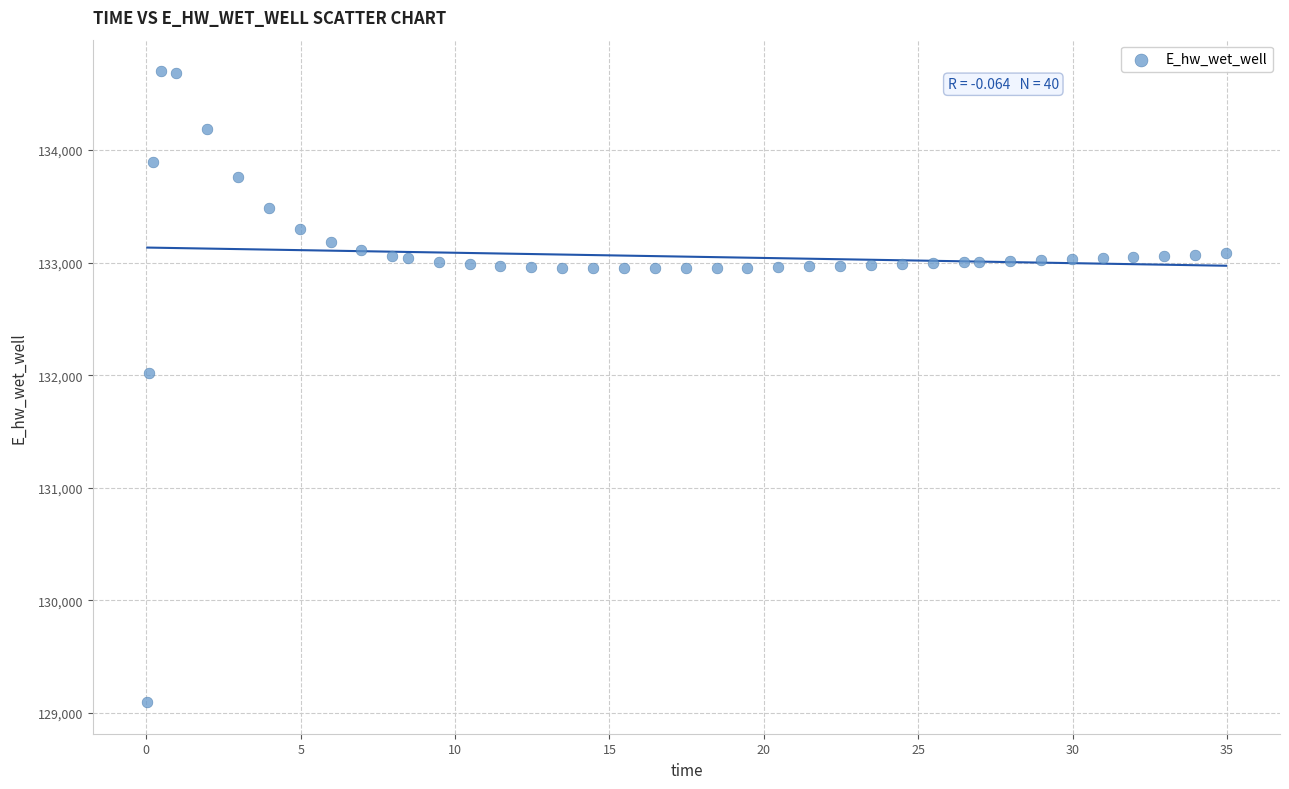

What is the range of Y values (max minus min)?

5602.2